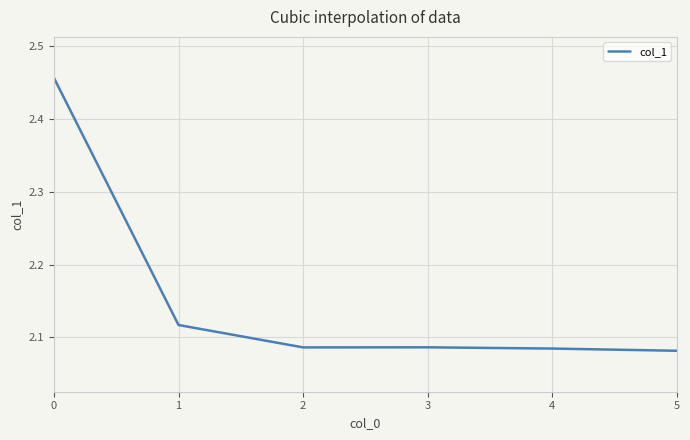

What is the average value?

2.2